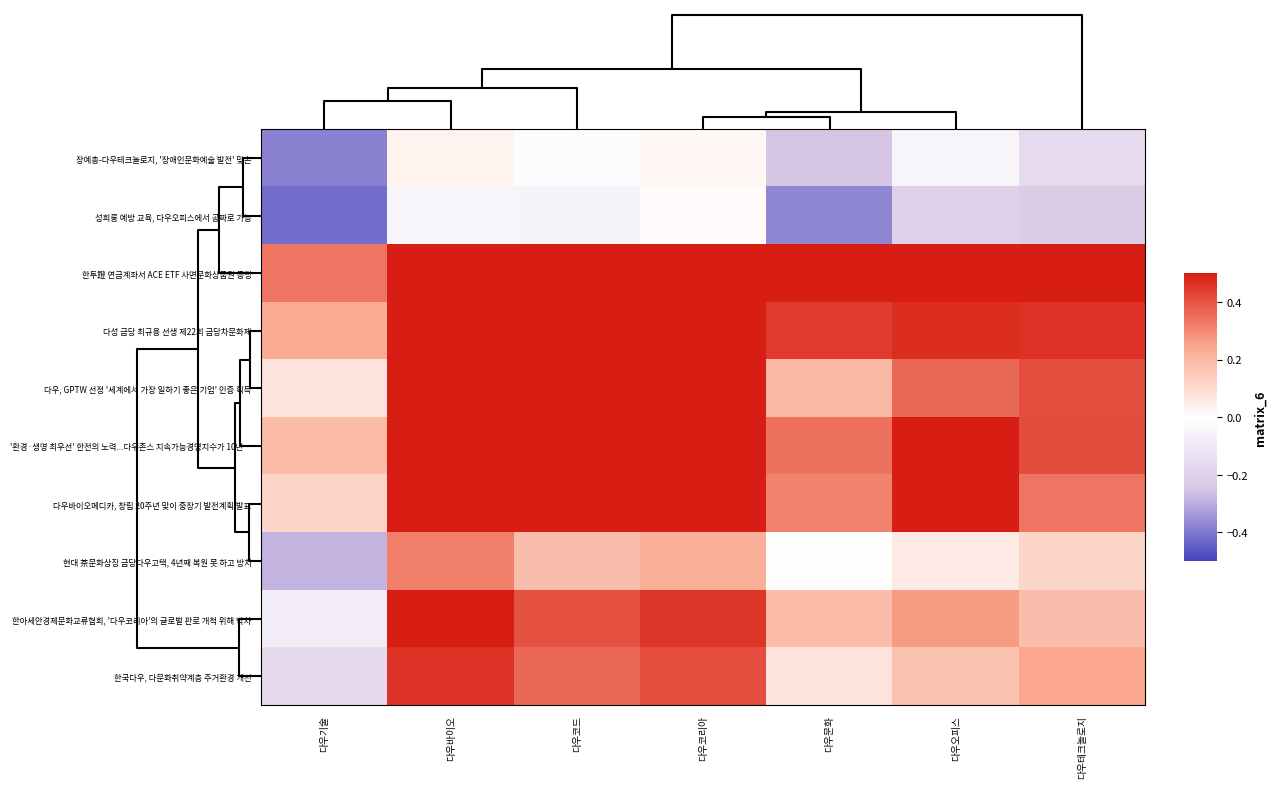

Rank the series by their maximum value, from highest to lowest.

한투證 연금계좌서 ACE ETF 사면문화상품권 증정, 다성 금당 최규용 선생 제22회 금당차문화제, 다우, GPTW 선정 '세계에서 가장 일하기 좋은 기업' 인증 획득, '환경·생명 최우선' 한전의 노력...다우존스 지속가능경영지수가 10년…, 다우바이오메디카, 창립 20주년 맞이 중장기 발전계획 발표, 한아세안경제문화교류협회, '다우코리아'의 글로벌 판로 개척 위해 박차, 한국다우, 다문화취약계층 주거환경 개선, 현대 茶문화상징 금당다우고택, 4년째 복원 못 하고 방치, 장예총-다우테크놀로지, '장애인문화예술 발전' 맞손, 성희롱 예방 교육, 다우오피스에서 공짜로 가능